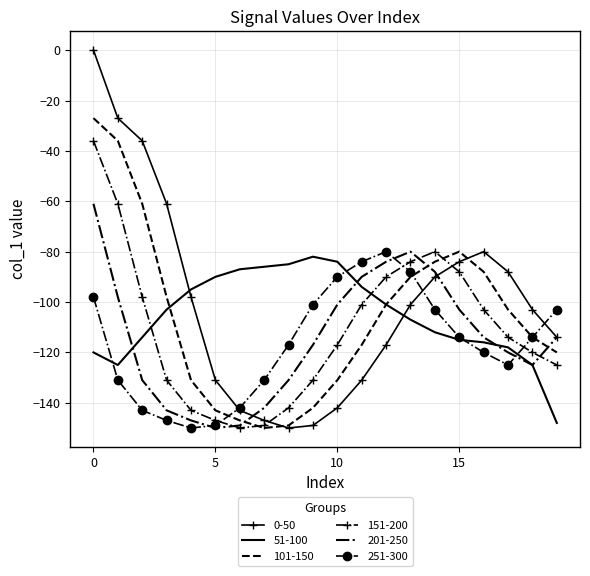

Which series has the widest spread of values?

0-50